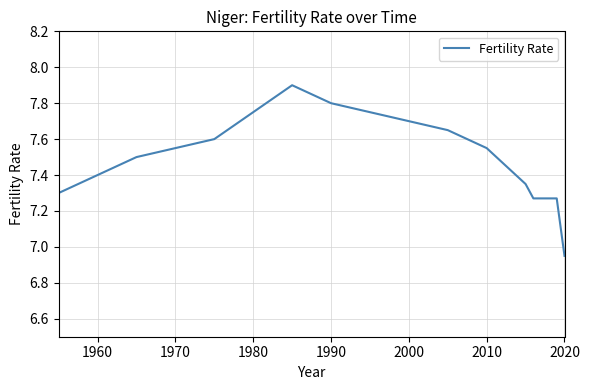

What is the greatest value displayed?

7.9